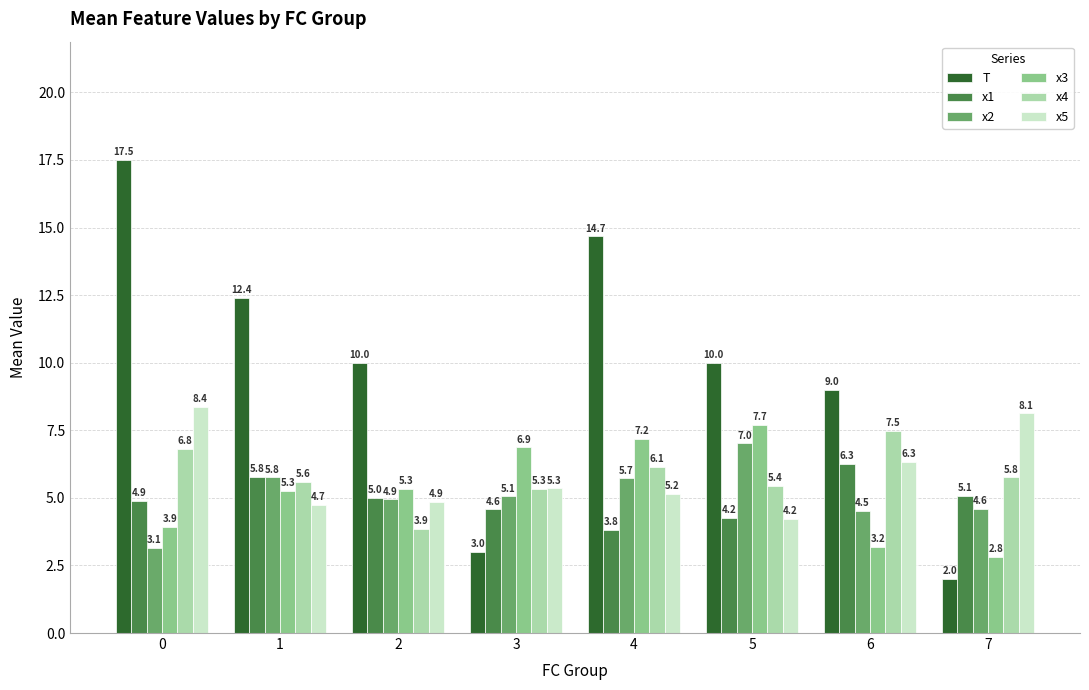

What is the value of the x3 bar at the 3rd from the left?

5.3